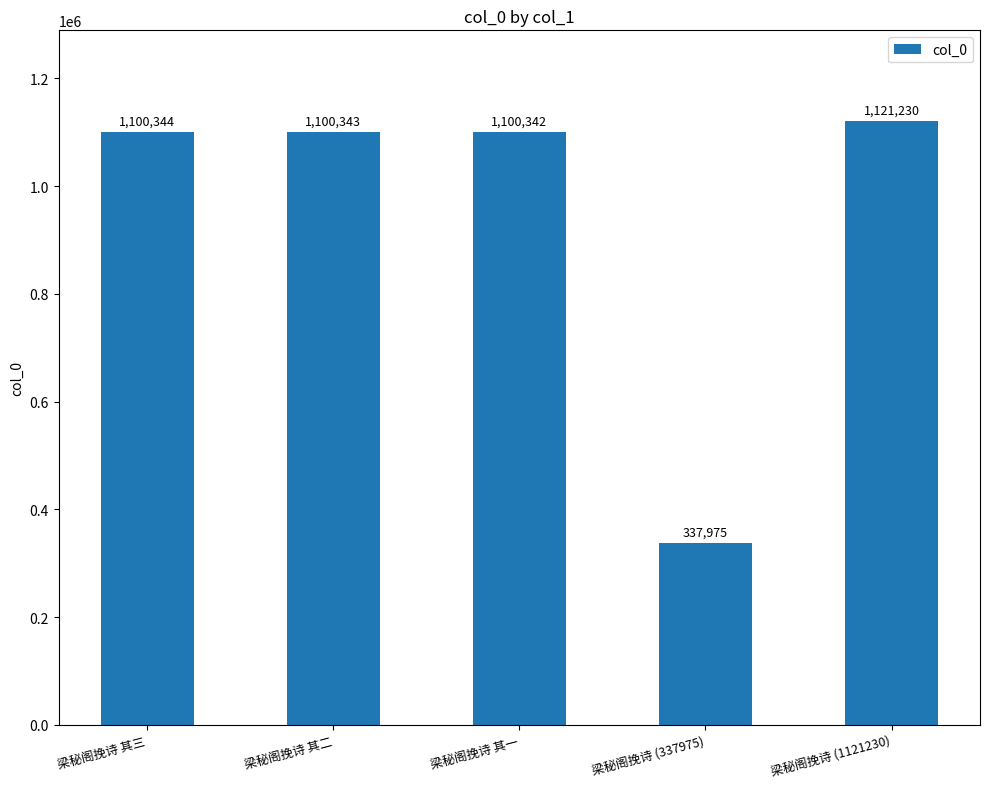

How many data points are less than 1100343?

2